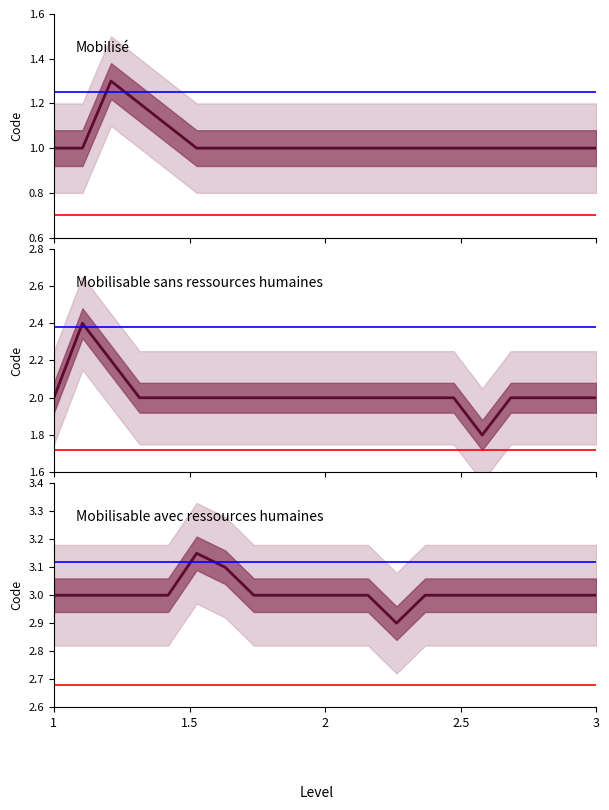

What is the difference between the second highest and minimum values in the Mobilisé series?

0.2